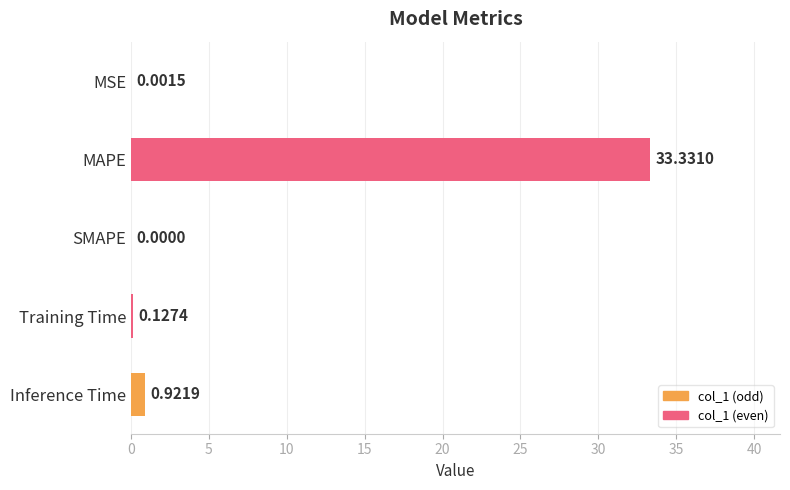

Where is the data nearest to the value 16?

Inference Time